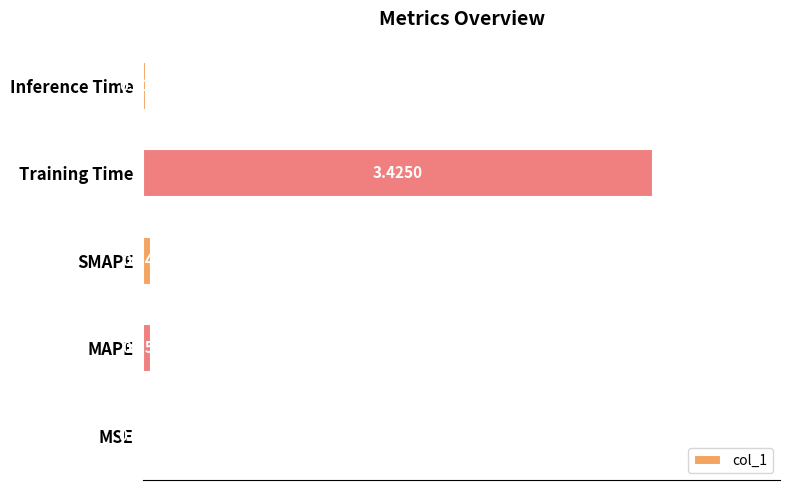

What is the change in value from MSE to Training Time?

+3.4